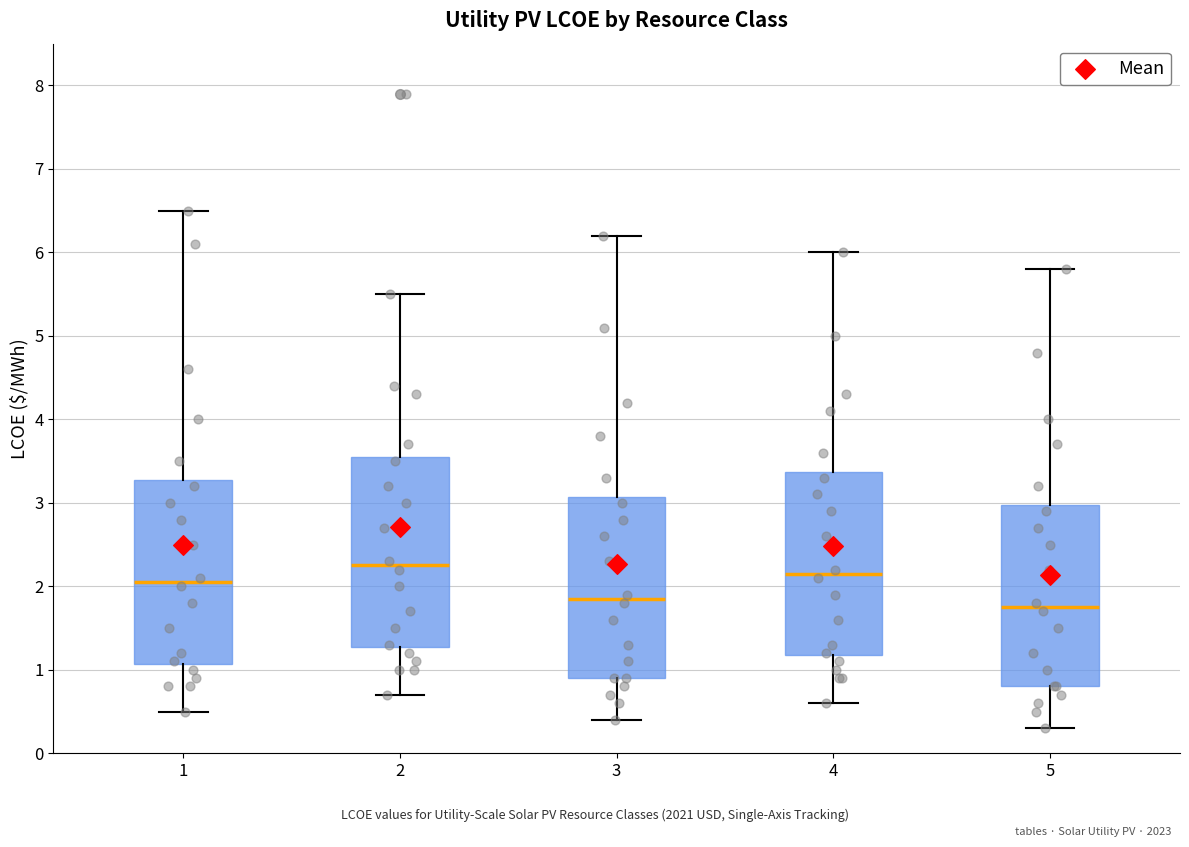

Reading left to right, read every box against the y-axis: the position of its median line, the range the box covers, and the ends of its whiskers. The values are not printed on the chart, so give them approximately, as read against the axis.

1: median 2.1, box 1.1 to 3.3, whiskers 0.5 to 6.5
2: median 2.3, box 1.3 to 3.6, whiskers 0.7 to 5.5
3: median 1.9, box 0.9 to 3.1, whiskers 0.4 to 6.2
4: median 2.2, box 1.2 to 3.4, whiskers 0.6 to 6.0
5: median 1.8, box 0.8 to 3.0, whiskers 0.3 to 5.8